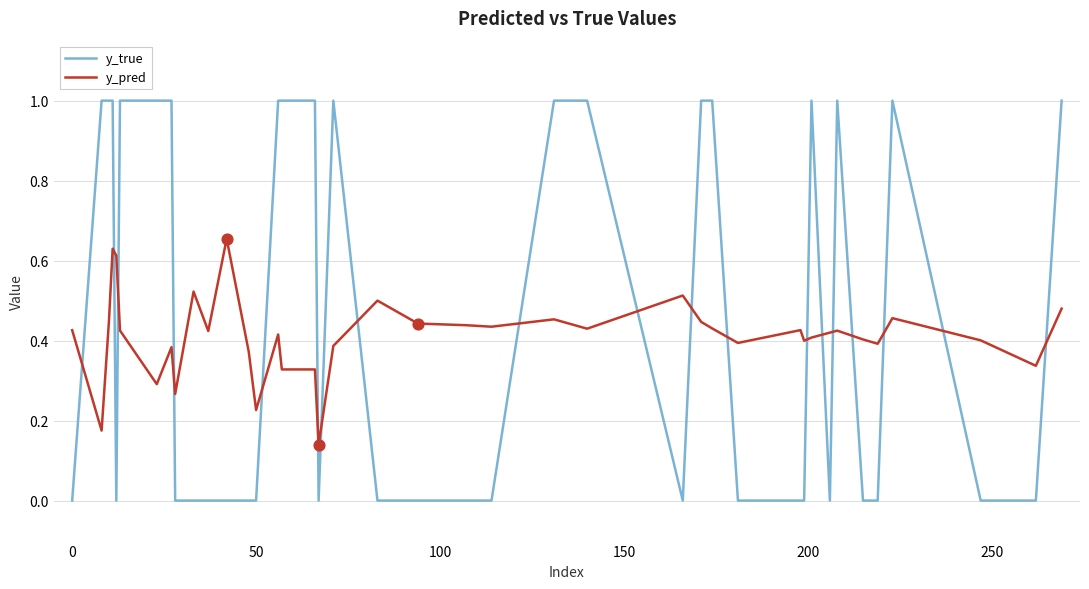

At how many categories does at least one series exceed 0?

40